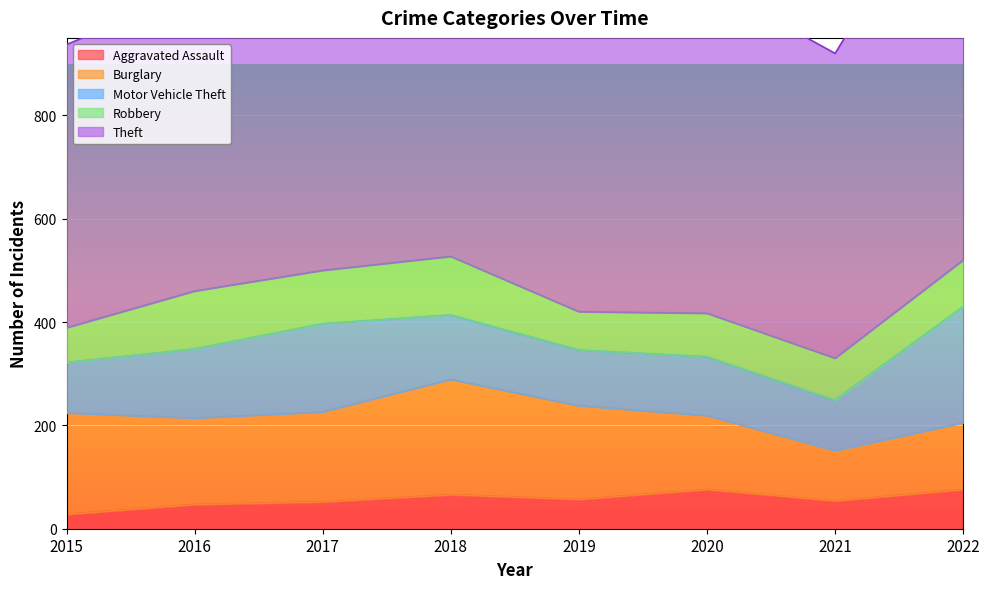

How many Burglary values are between 143 and 196?

5